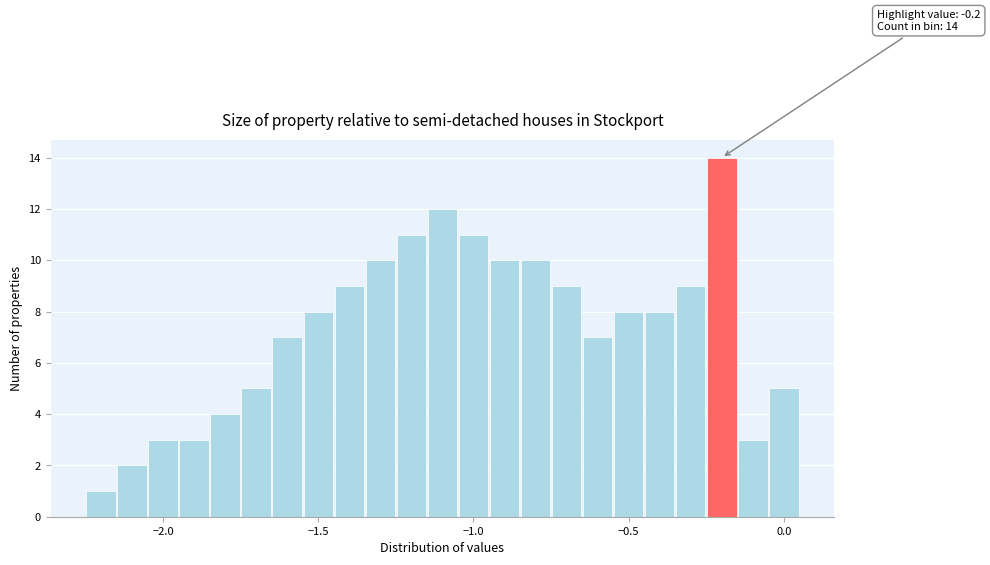

Around what value on the x-axis is the tallest bar? Give the approximate position of its centre, as read against the axis.

-0.20